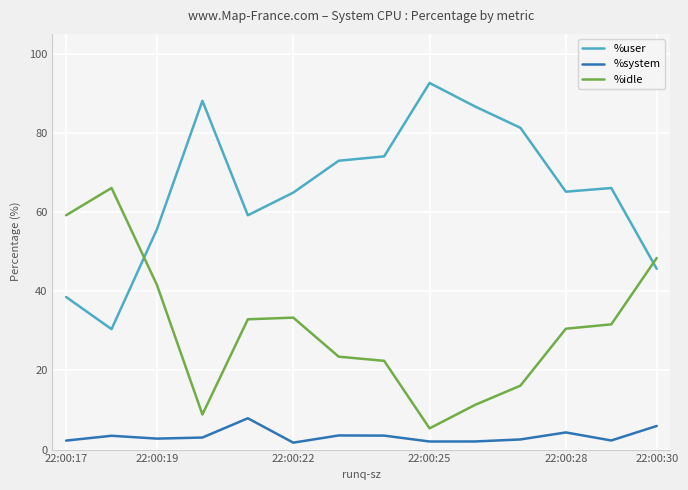

What is the maximum value for %user?

92.6